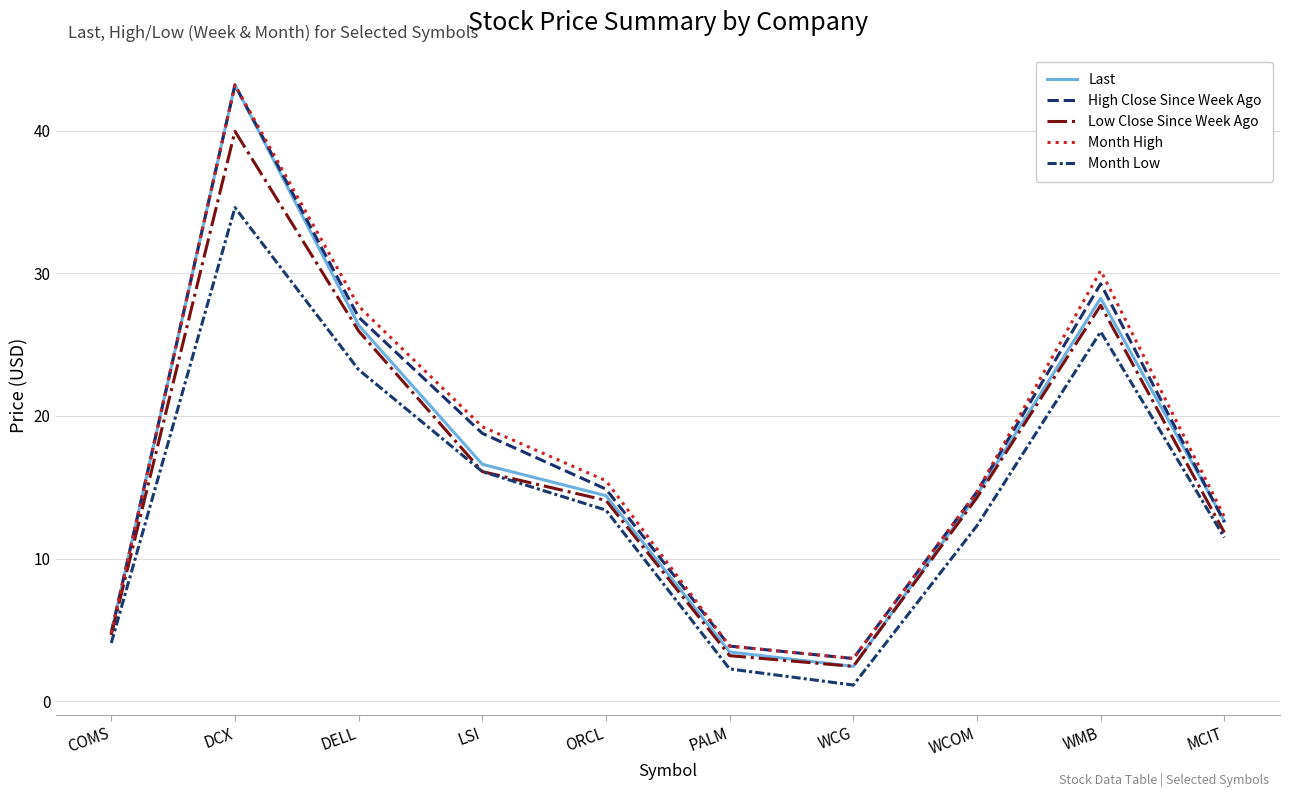

Read the Month High value at WCOM.

14.7